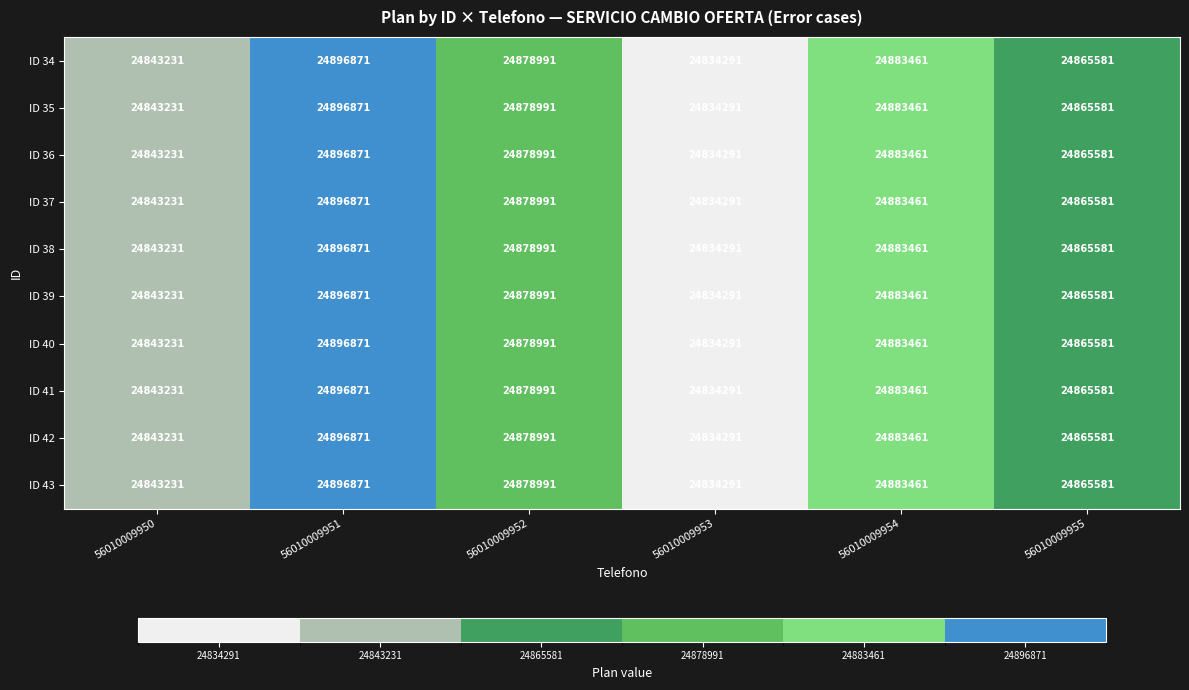

What is the difference between the ID 36 values at 56010009955 and 56010009953?

31290